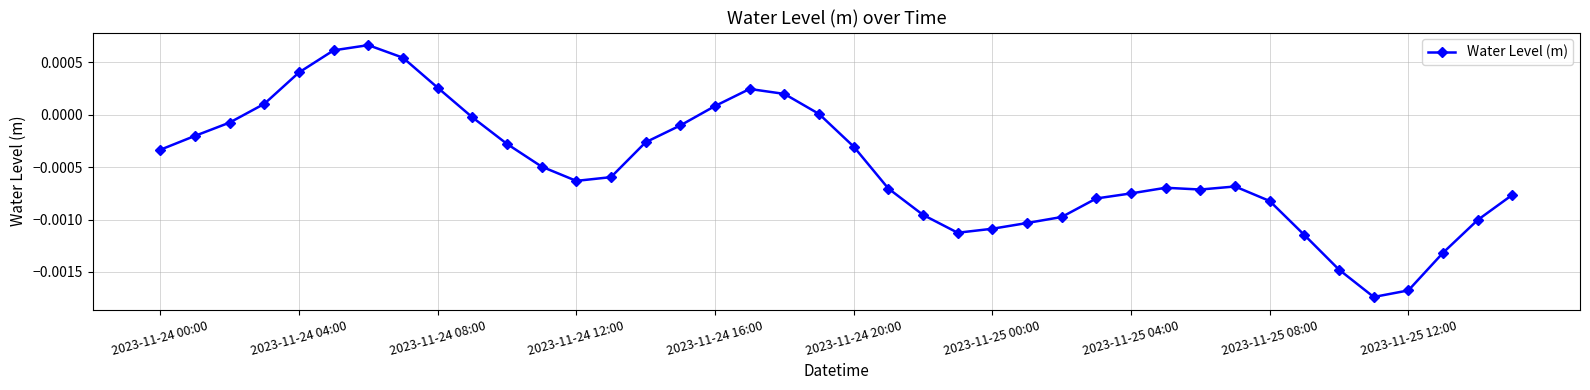

Count the number of data series in this chart.

1